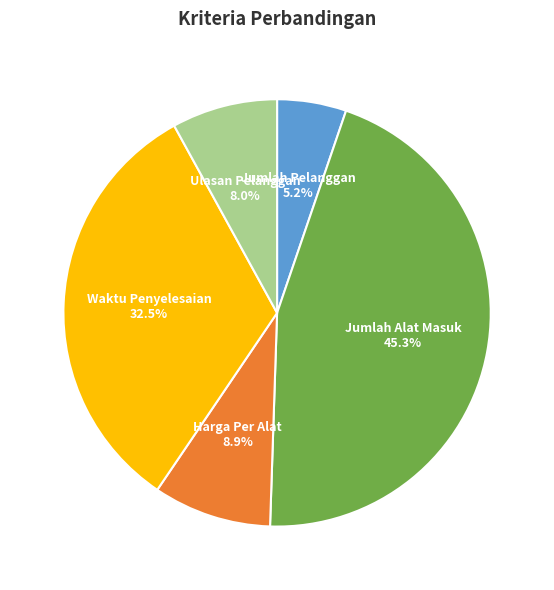

Does any single category account for the majority?

No